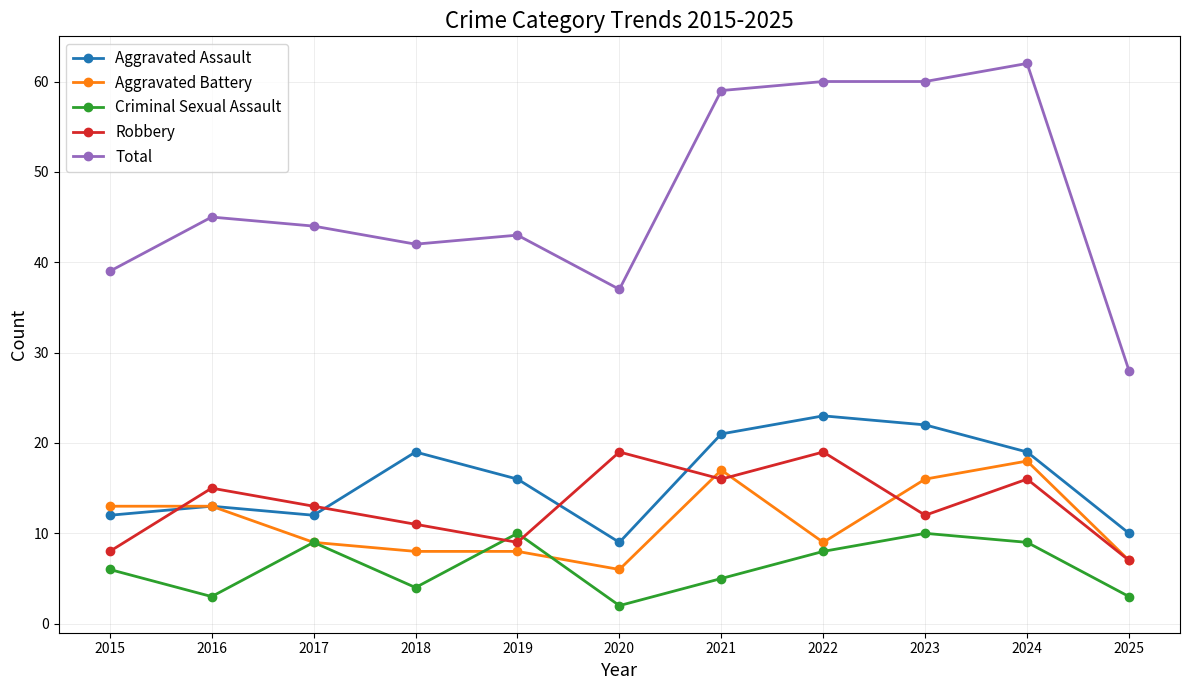

What is the lowest value of the Aggravated Assault series?

9